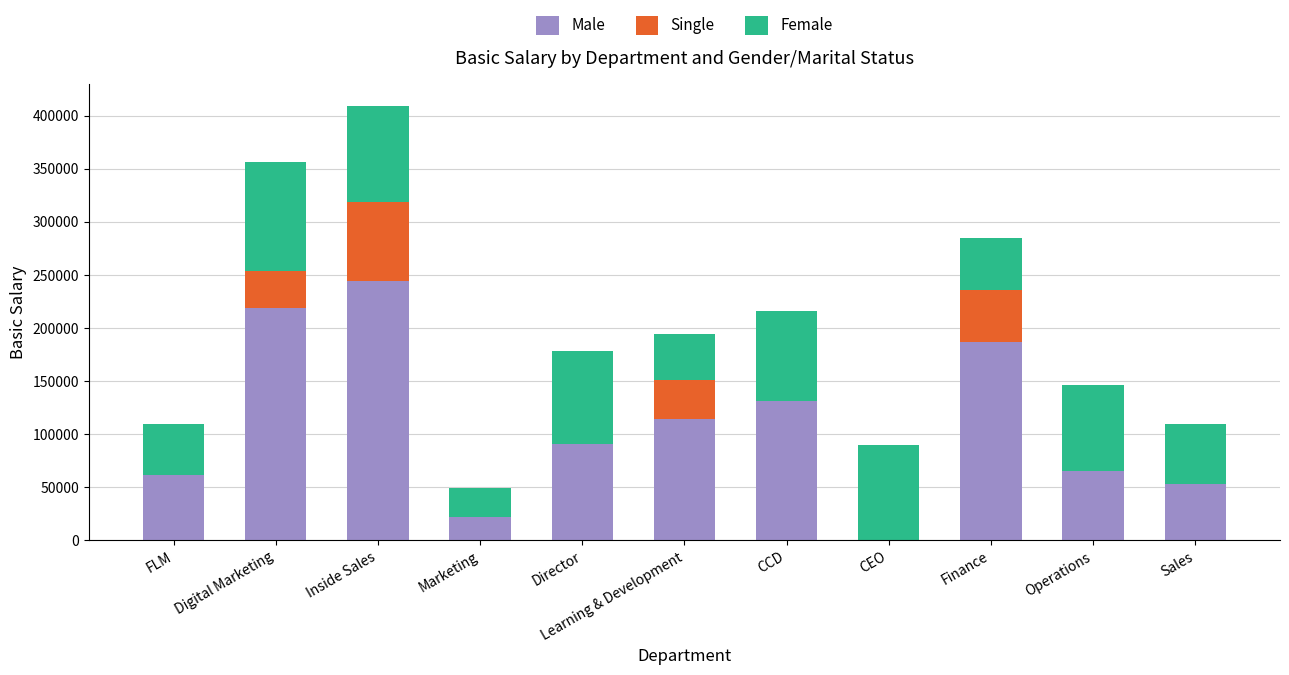

The Male series shows 187000 at Finance. True or false?

True